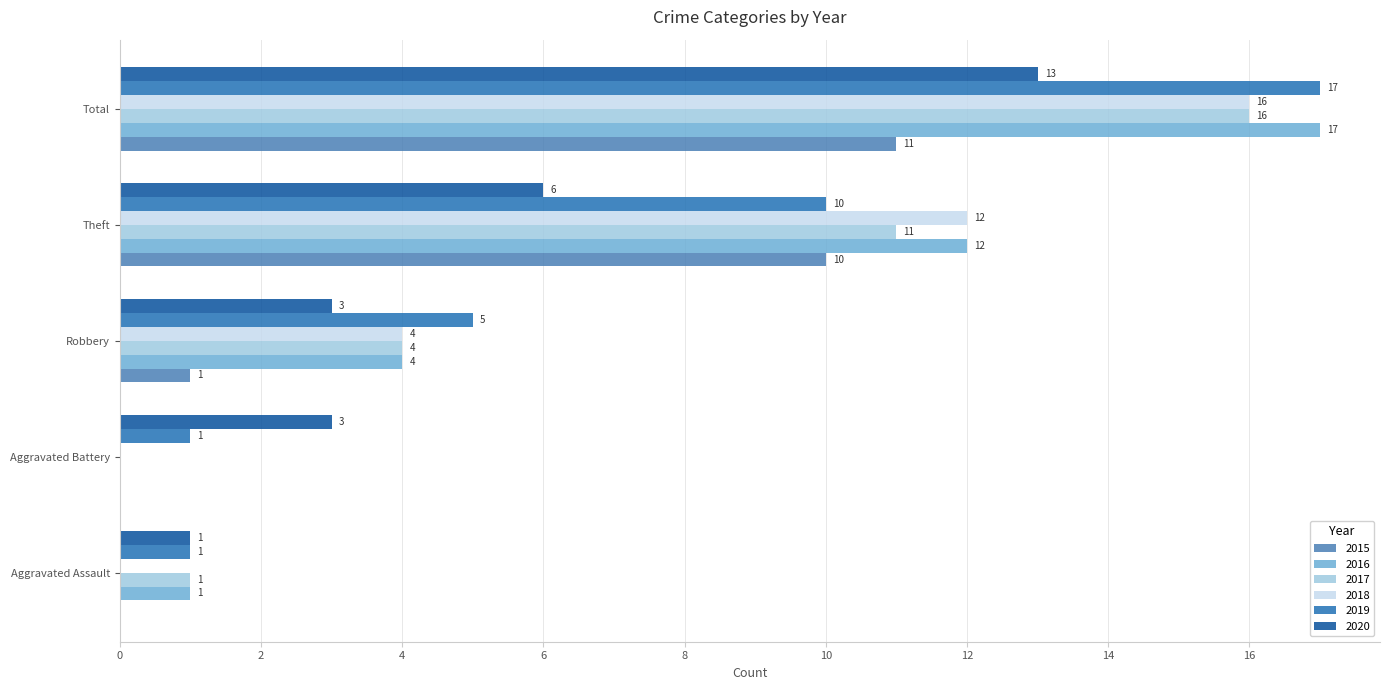

What is the sum of the 2018 values at Aggravated Battery and Theft?

12